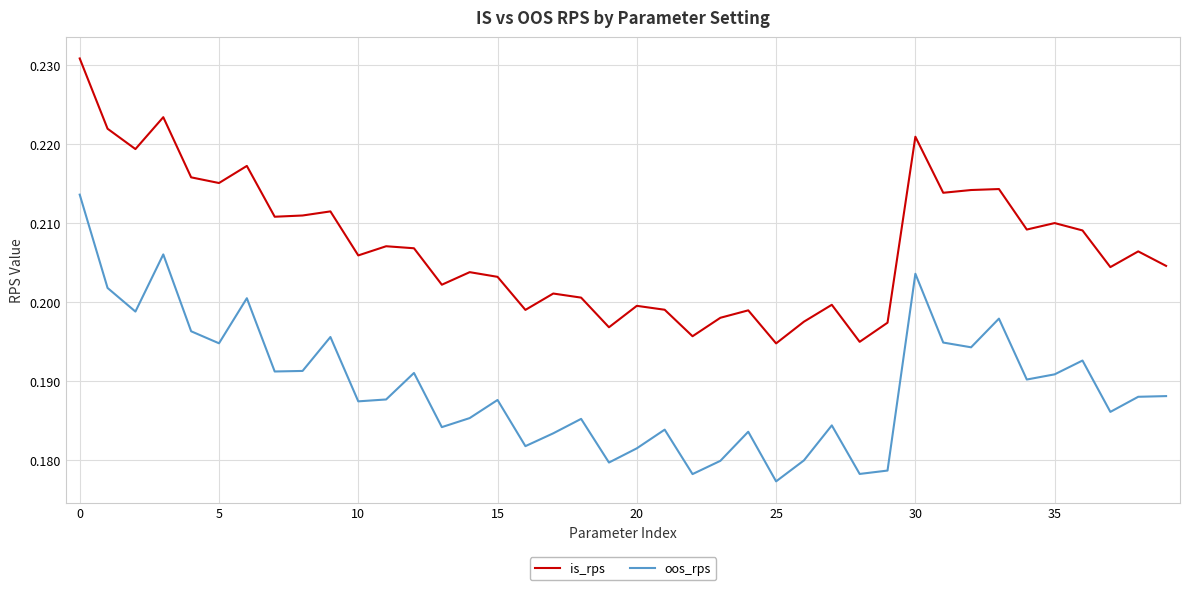

List the series in order of their overall mean, lowest first.

oos_rps, is_rps